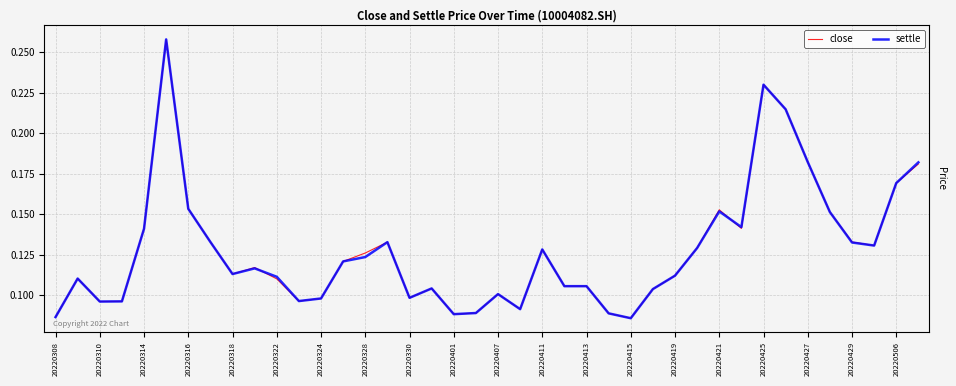

List the series in order of their overall mean, highest first.

close, settle